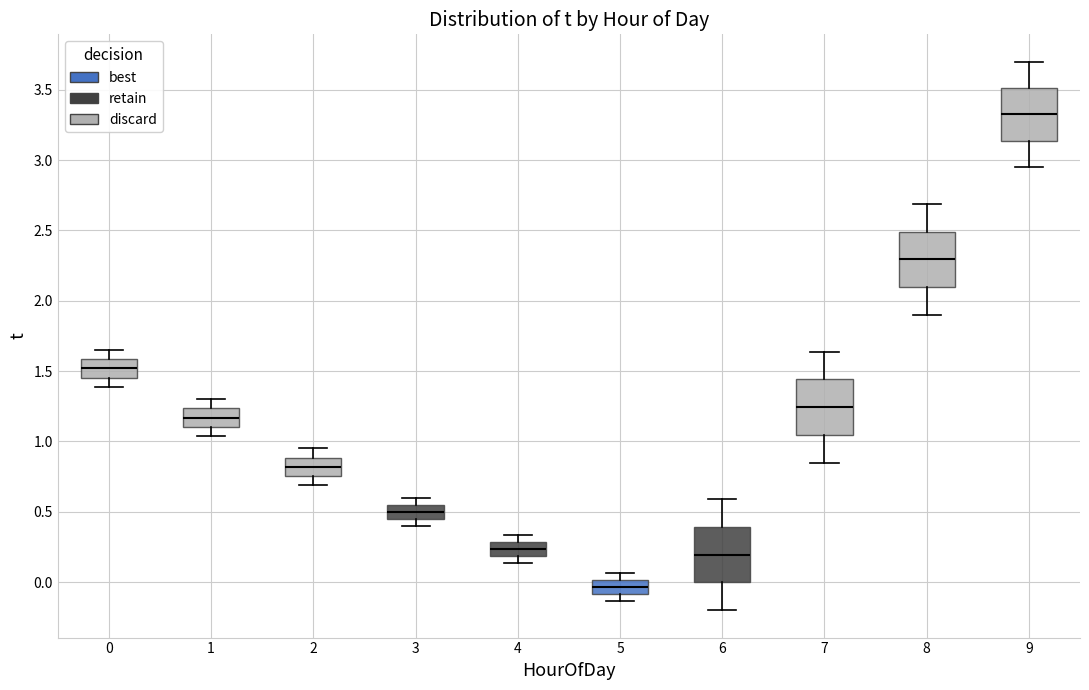

Reading left to right, read every box against the y-axis: the position of its median line, the range the box covers, and the ends of its whiskers. The values are not printed on the chart, so give them approximately, as read against the axis.

0: median 1.50, box 1.45 to 1.60, whiskers 1.40 to 1.65
1: median 1.15, box 1.10 to 1.25, whiskers 1.05 to 1.30
2: median 0.80, box 0.75 to 0.90, whiskers 0.70 to 0.95
3: median 0.50, box 0.45 to 0.55, whiskers 0.40 to 0.60
4: median 0.25, box 0.20 to 0.30, whiskers 0.15 to 0.35
5: median -0.05, box -0.10 to 0.00, whiskers -0.15 to 0.05
6: median 0.20, box 0.00 to 0.40, whiskers -0.20 to 0.60
7: median 1.25, box 1.05 to 1.45, whiskers 0.85 to 1.65
8: median 2.30, box 2.10 to 2.50, whiskers 1.90 to 2.70
9: median 3.35, box 3.15 to 3.50, whiskers 2.95 to 3.70